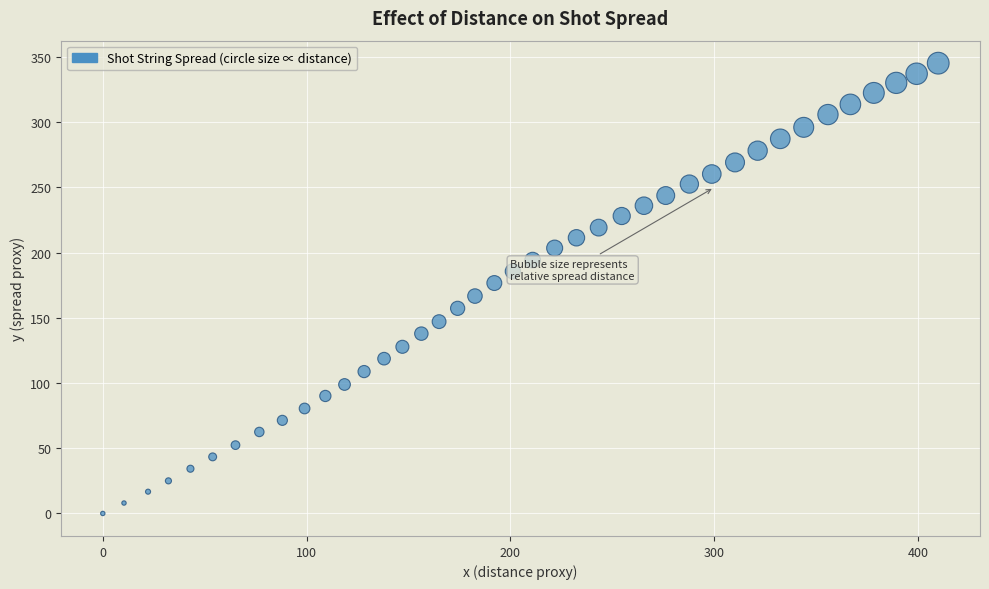

What is the range of X values (max minus min)?

409.9